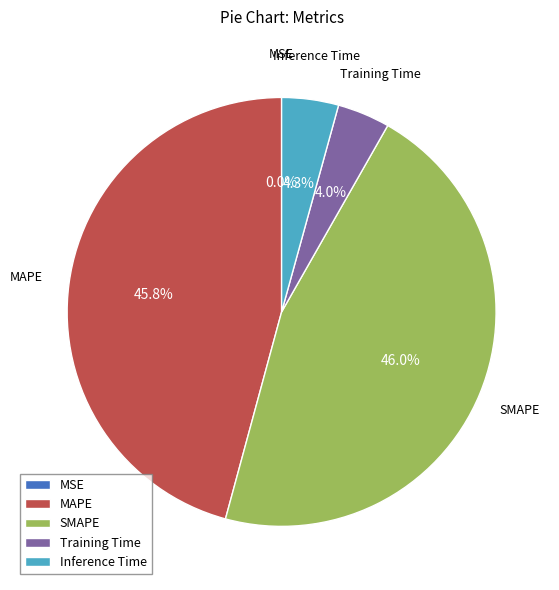

How much of the chart is everything except MAPE?

54.2%